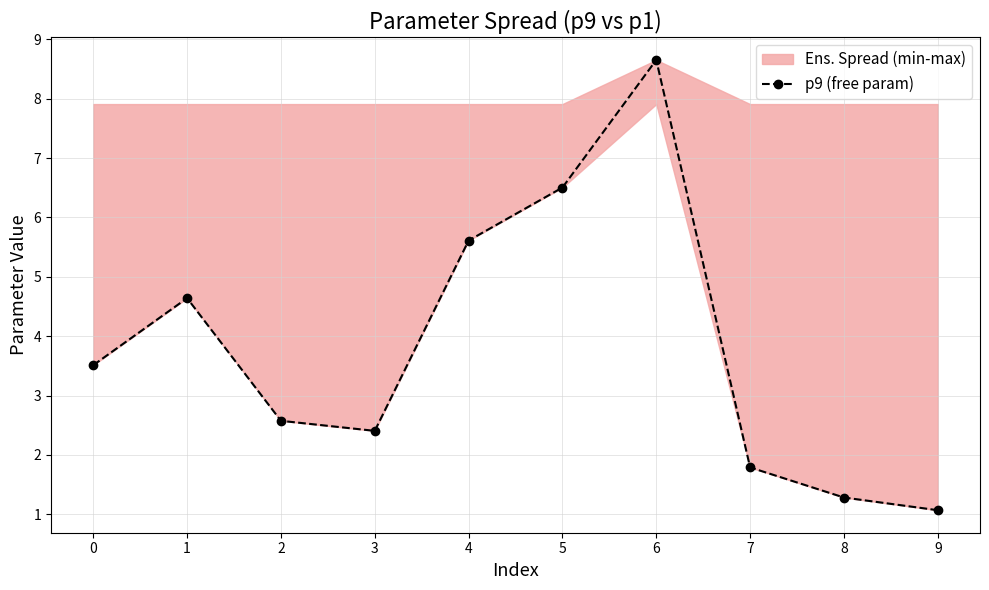

Does the chart display data point markers on the line(s)?

Yes